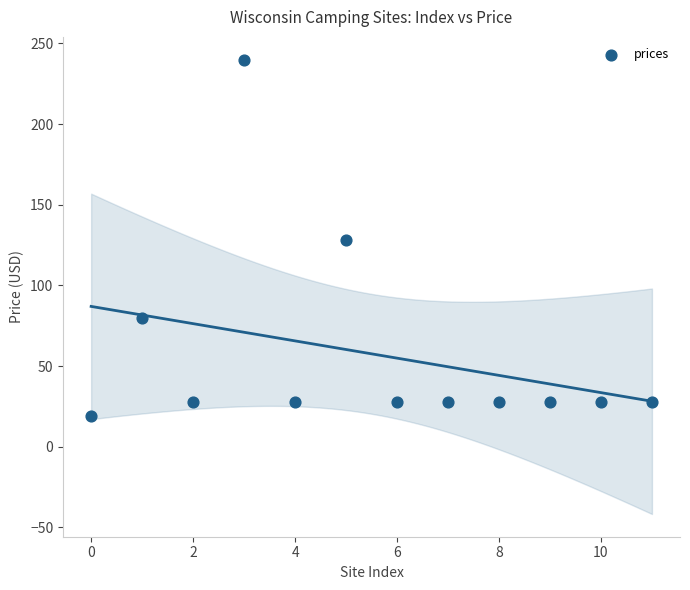

What is the average Y value?

58